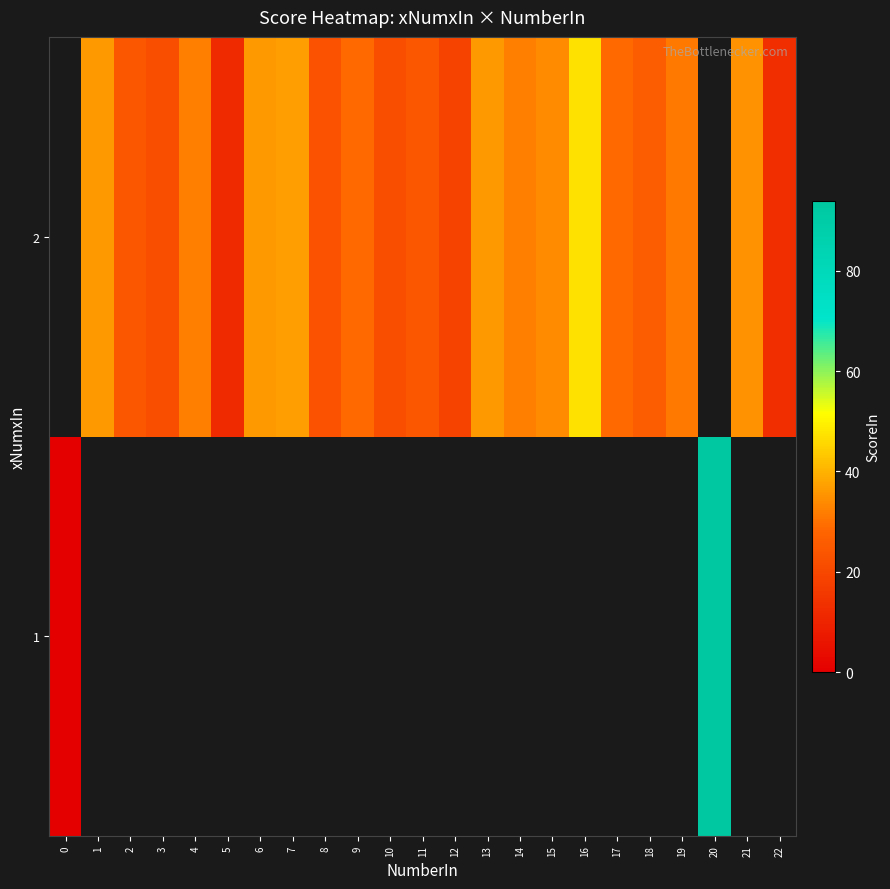

How many series are shown in this chart?

2